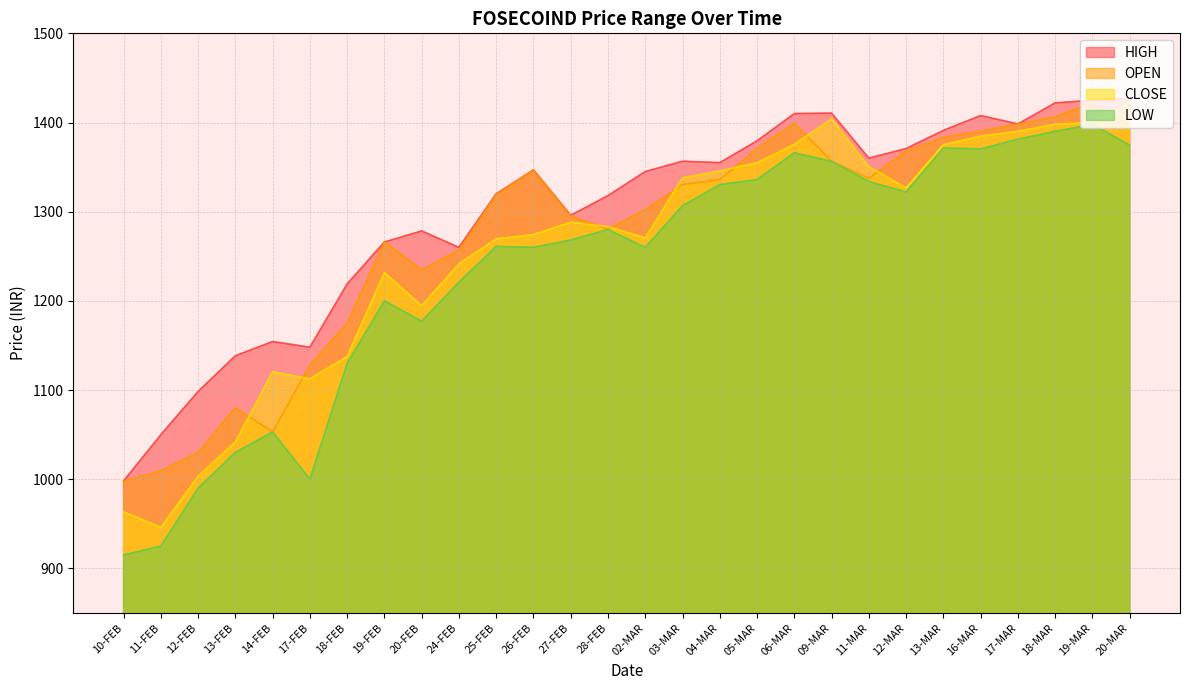

Reading right to left, list all the values displayed in this chart.

OPEN: 1395.4	1422.4	1406.4	1398.0	1390.2	1383.4	1368.0	1337.5	1356.5	1399.0	1371.0	1336.0	1330.5	1302.4	1280.4	1295.0	1346.9	1319.0	1257.0	1235.0	1266.0	1175.1	1128.0	1053.1	1080.0	1030.0	1009.4	998.0
HIGH: 1427.1	1425.0	1422.0	1398.3	1407.8	1391.2	1370.8	1360.0	1410.5	1410.0	1379.4	1355.0	1356.5	1345.0	1318.0	1296.0	1346.9	1320.0	1260.0	1278.4	1266.0	1219.0	1148.0	1154.4	1138.4	1098.4	1049.9	998.0
CLOSE: 1422.4	1400.0	1398.0	1390.2	1384.7	1375.0	1326.7	1350.5	1404.0	1375.4	1354.8	1345.7	1337.8	1270.6	1283.1	1288.2	1274.2	1269.5	1241.4	1194.5	1231.7	1137.6	1112.5	1120.3	1041.7	1003.2	946.0	963.5
LOW: 1374.6	1398.0	1390.0	1381.3	1370.3	1371.4	1322.0	1333.8	1356.5	1366.0	1336.0	1330.4	1306.7	1260.0	1280.0	1268.2	1260.0	1261.0	1221.0	1177.2	1200.0	1129.9	1000.0	1053.0	1030.0	990.0	925.0	915.0